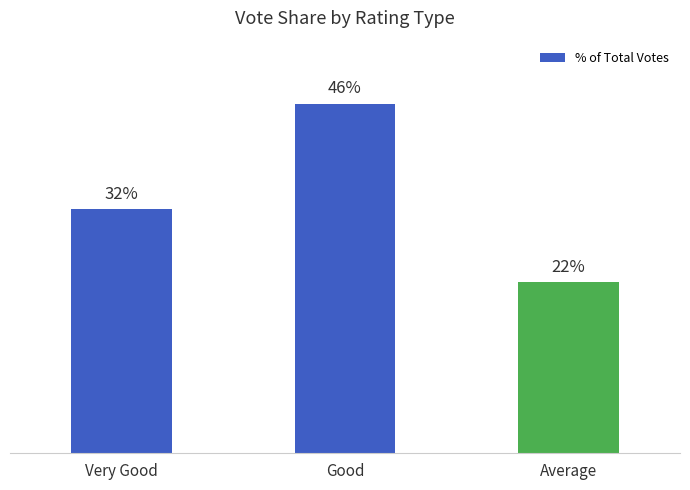

Does the chart contain any negative values?

No